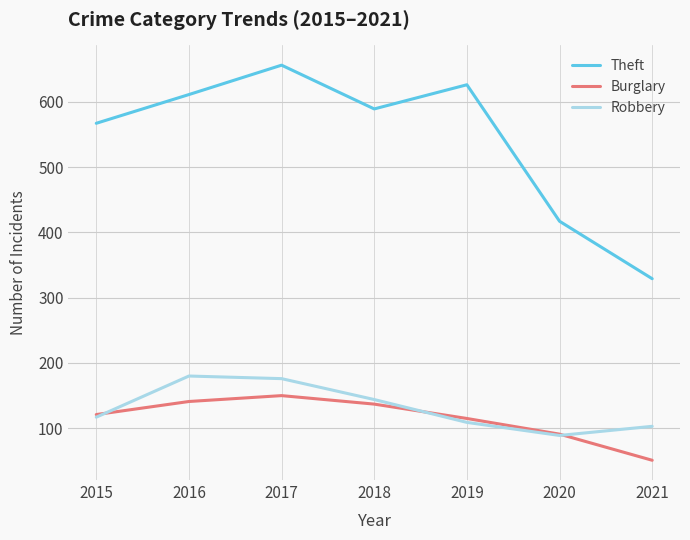

How many interior local valleys does the Robbery series have?

1